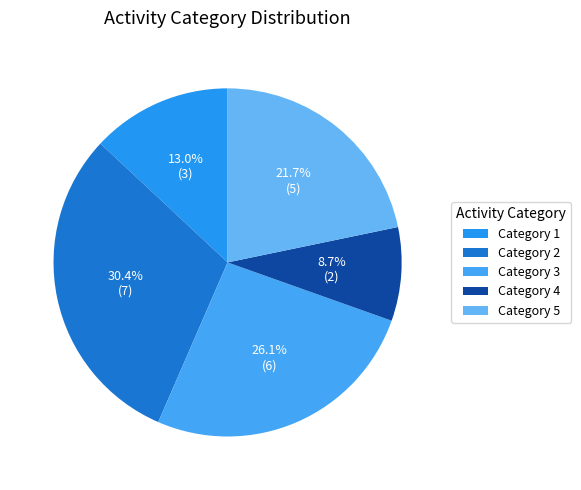

Is there any slice that represents more than half of the pie?

No